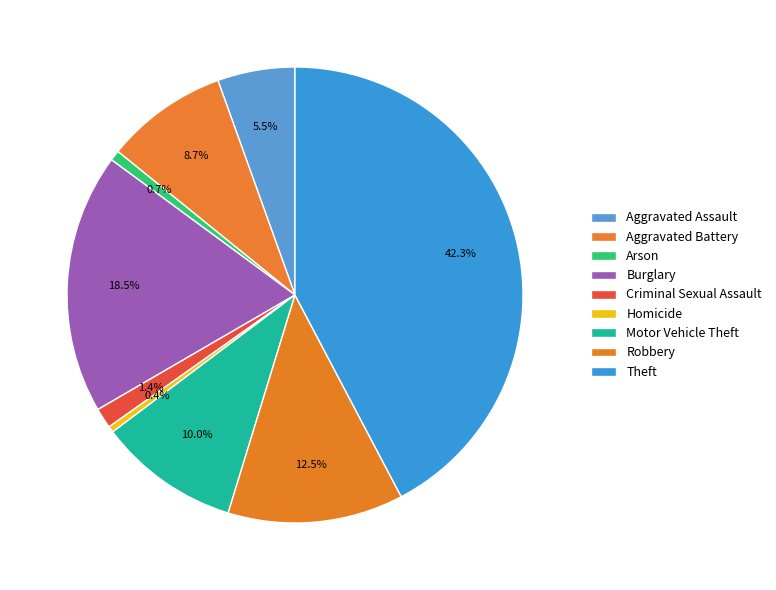

Which category has the smallest portion of the pie?

Homicide